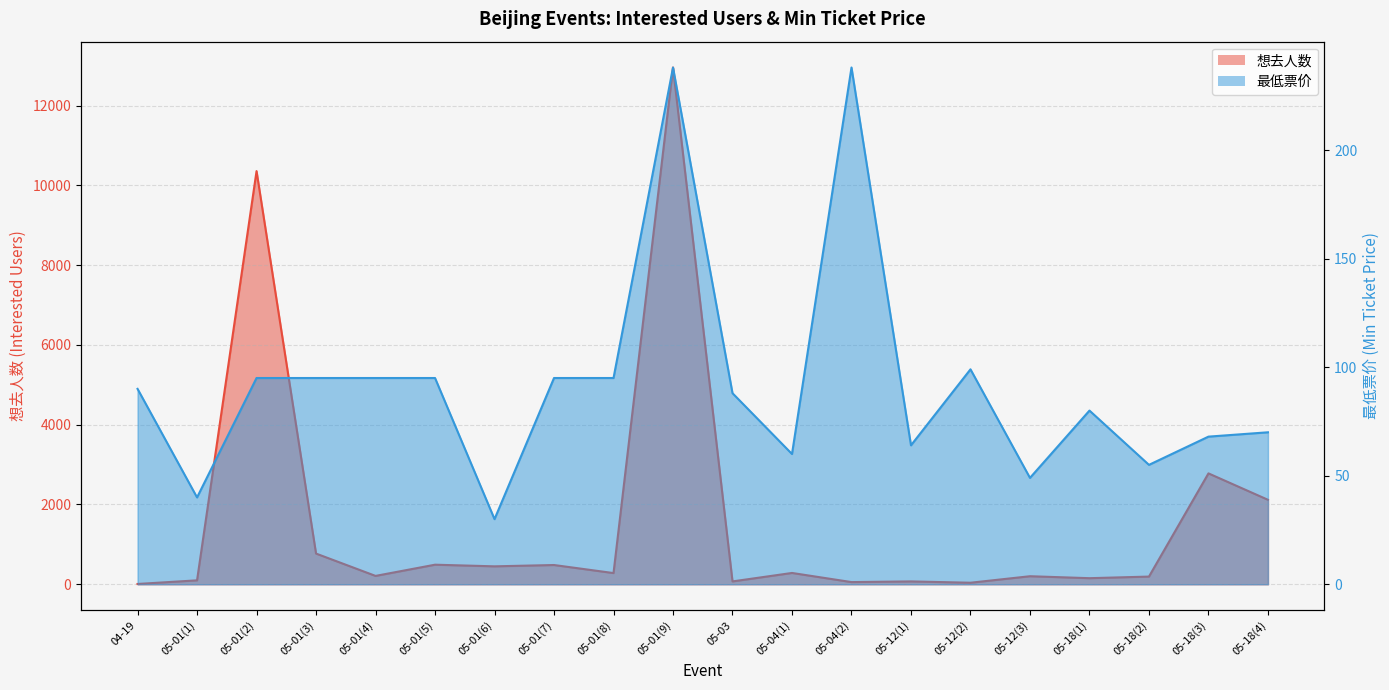

At 05-12(2), list the series in order from largest to smallest.

最低票价, 想去人数